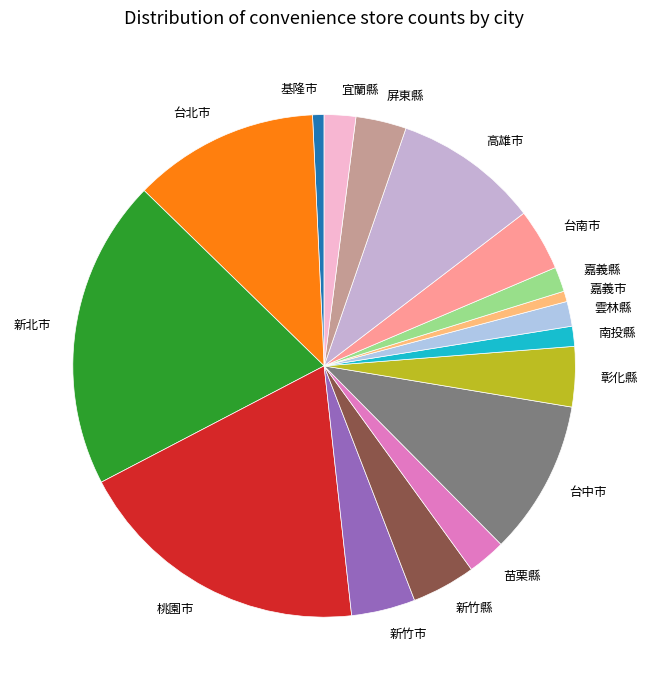

Is it true that 高雄市 is 24% of the pie?

False